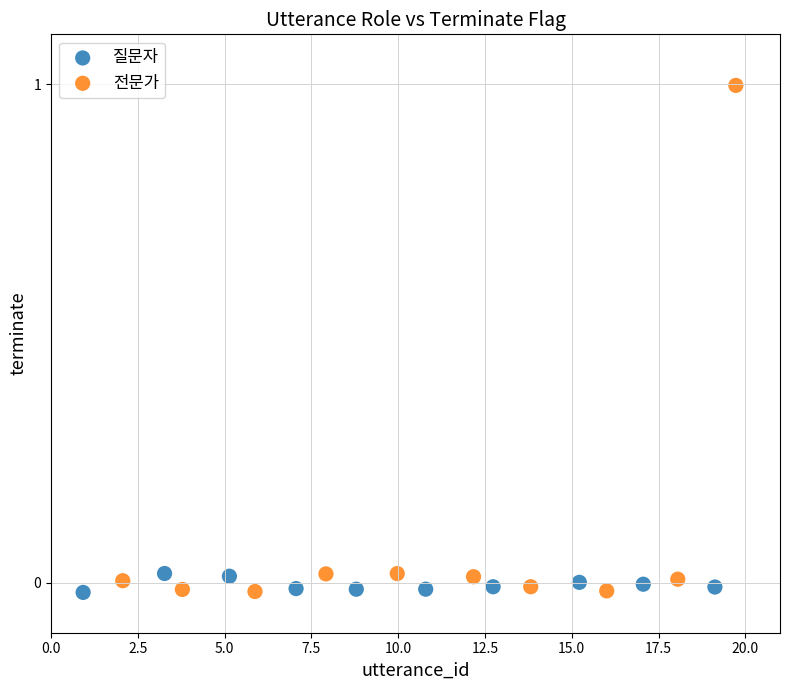

Which series reaches the maximum Y coordinate?

전문가